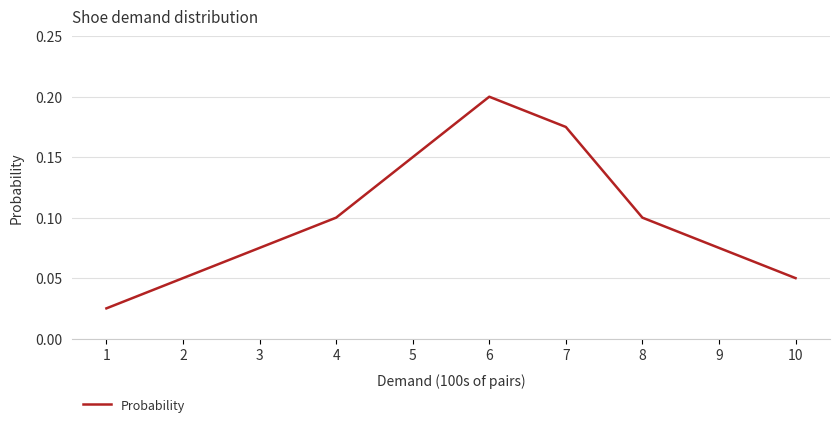

Which label corresponds to the largest value in the chart?

6